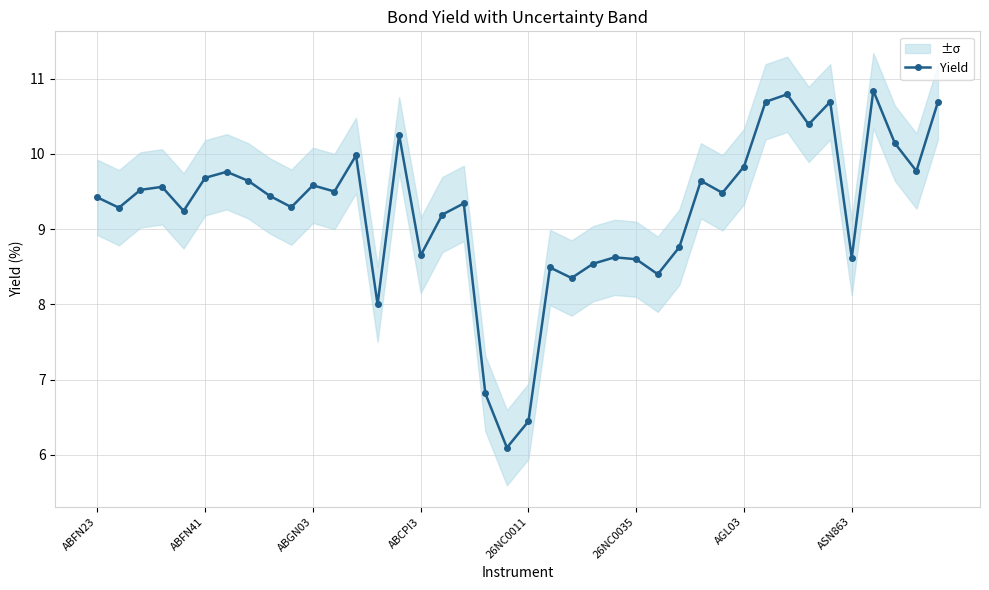

The value at 27 is 14.9. True or false?

False